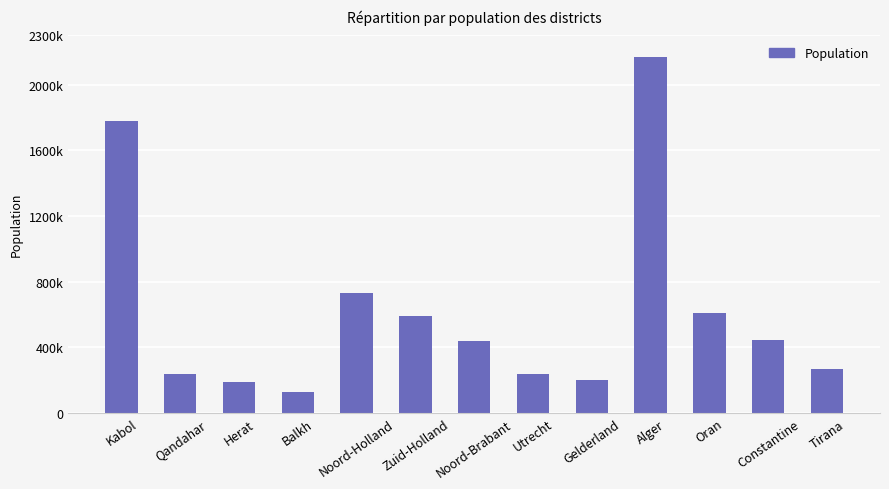

What is the minimum value shown in the chart?

127800